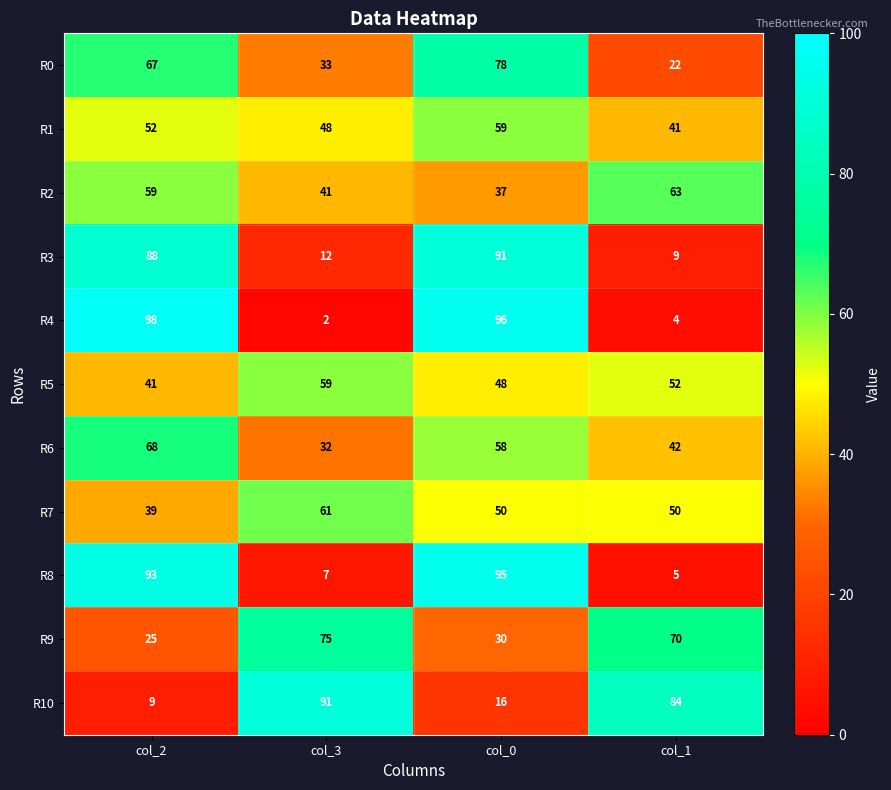

What is the difference between the highest and lowest values at col_3?

89